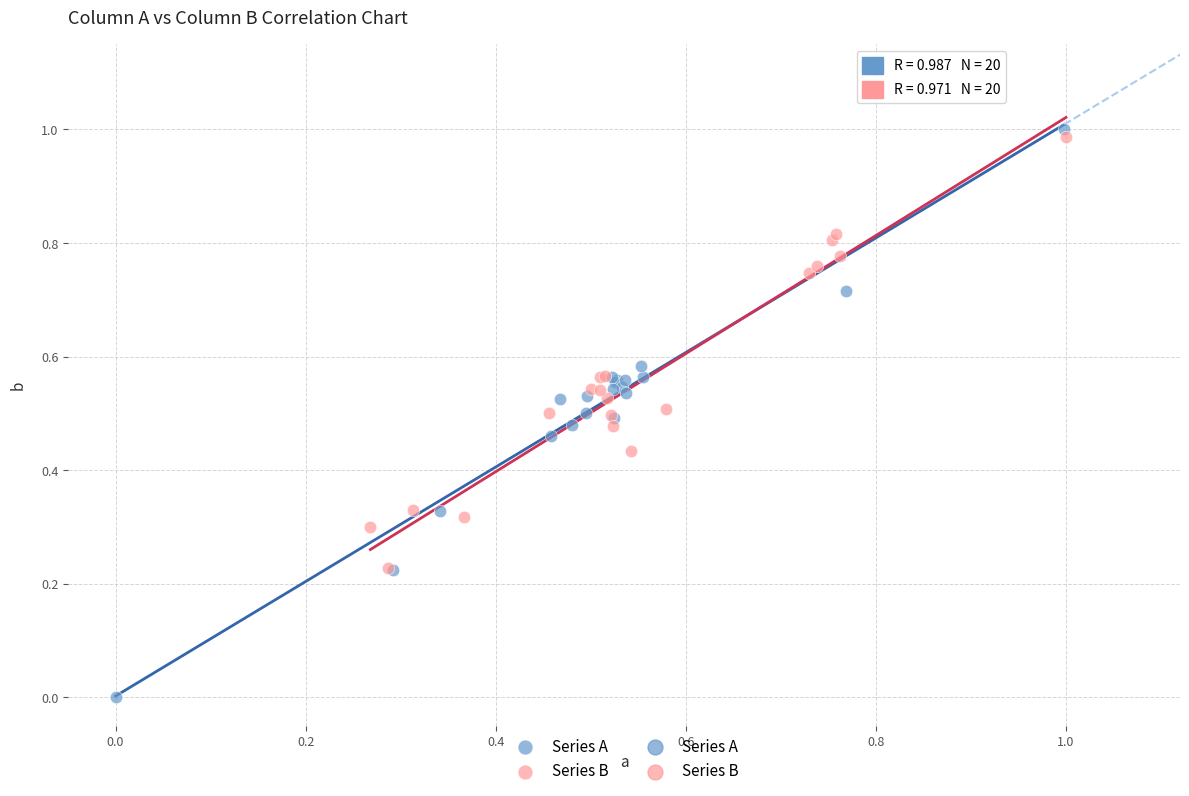

Which series contains the lowest Y value?

Series A